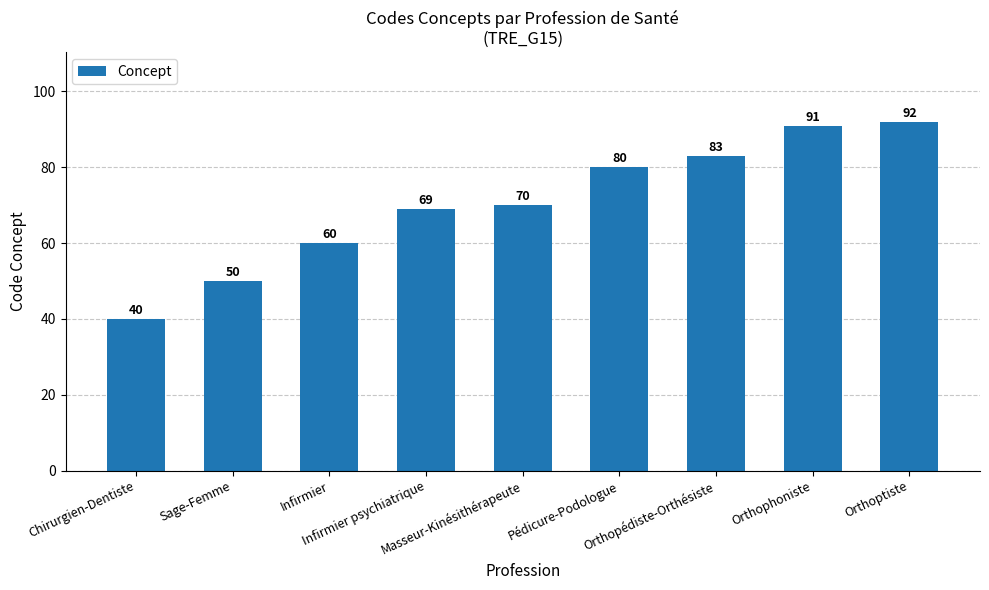

What is the difference between the maximum and minimum values?

52